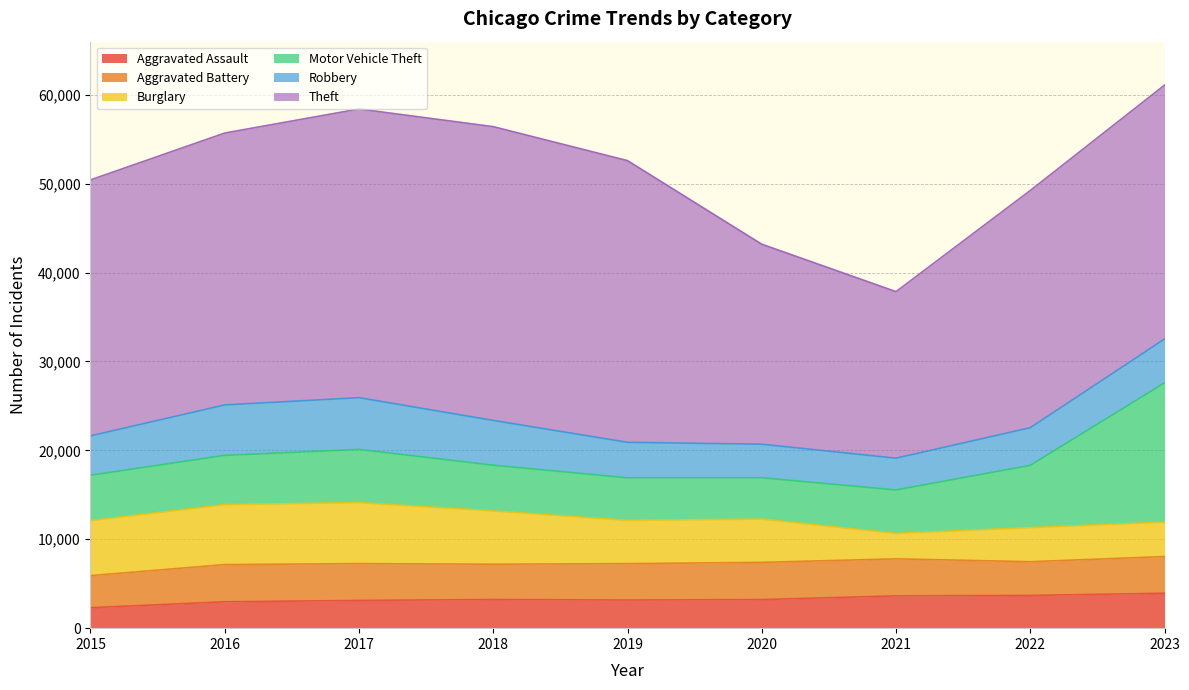

Is the value of Burglary at 2018 greater than the value of Aggravated Assault at 2021?

Yes